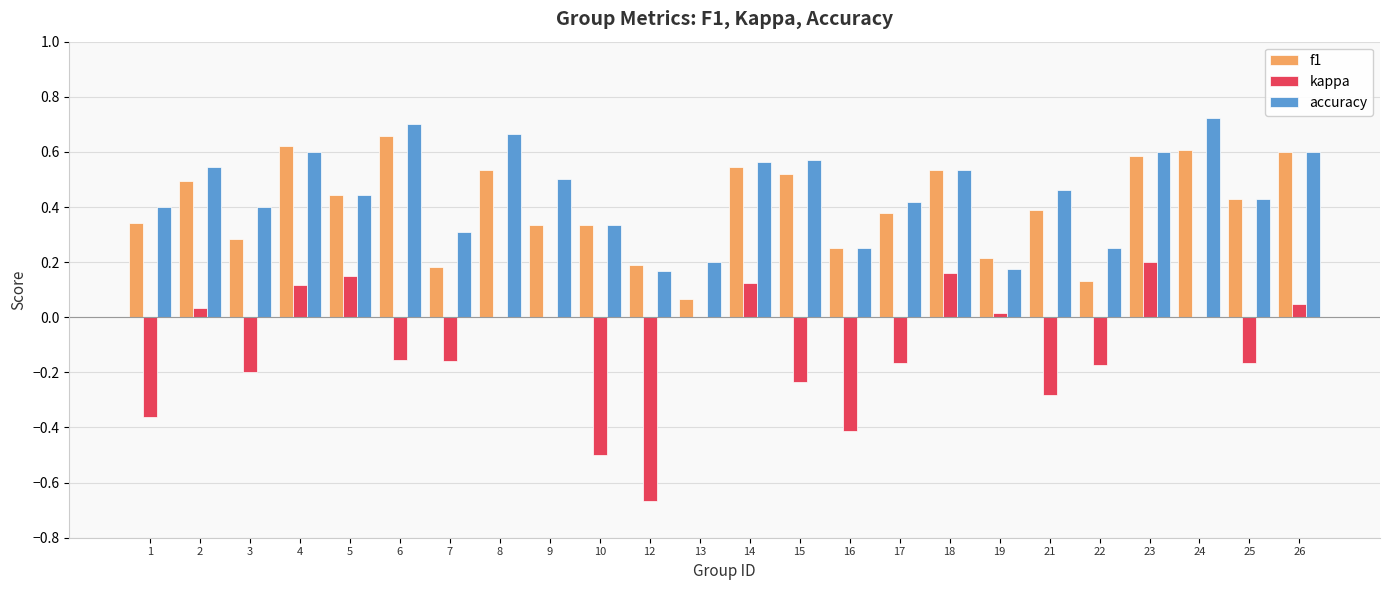

The value of accuracy at 6 is 0.4. True or false?

False